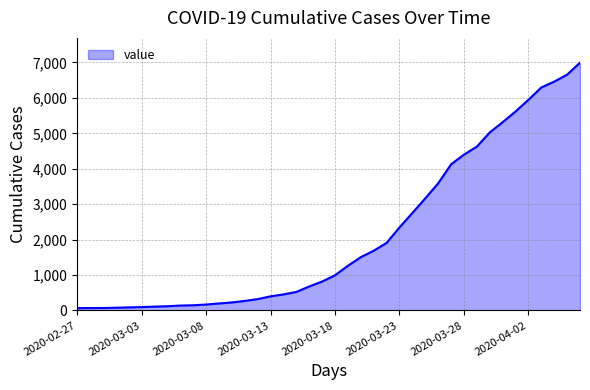

Does the chart have visible grid lines?

Yes